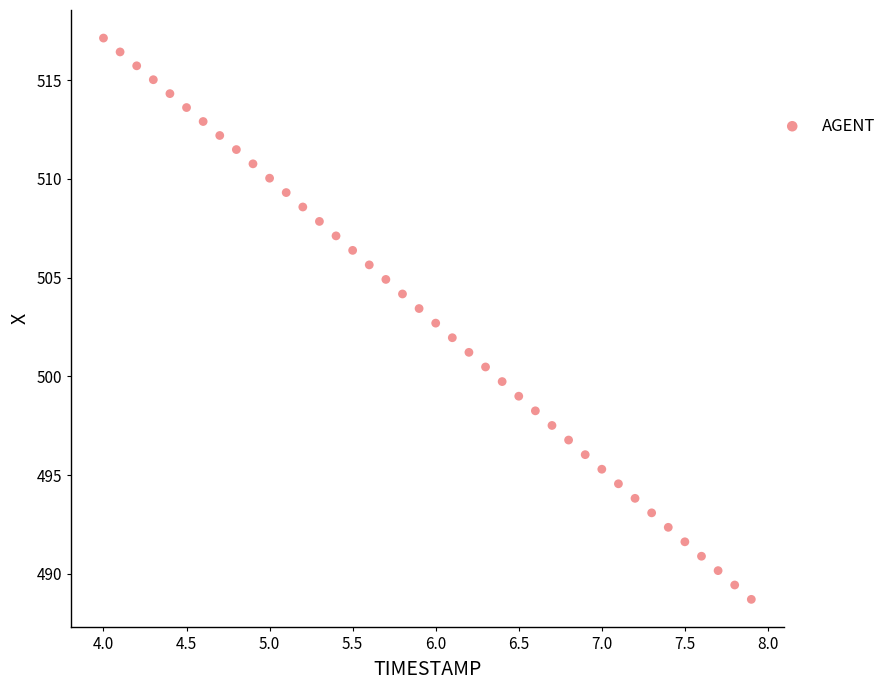

What is the range of Y values (max minus min)?

28.4